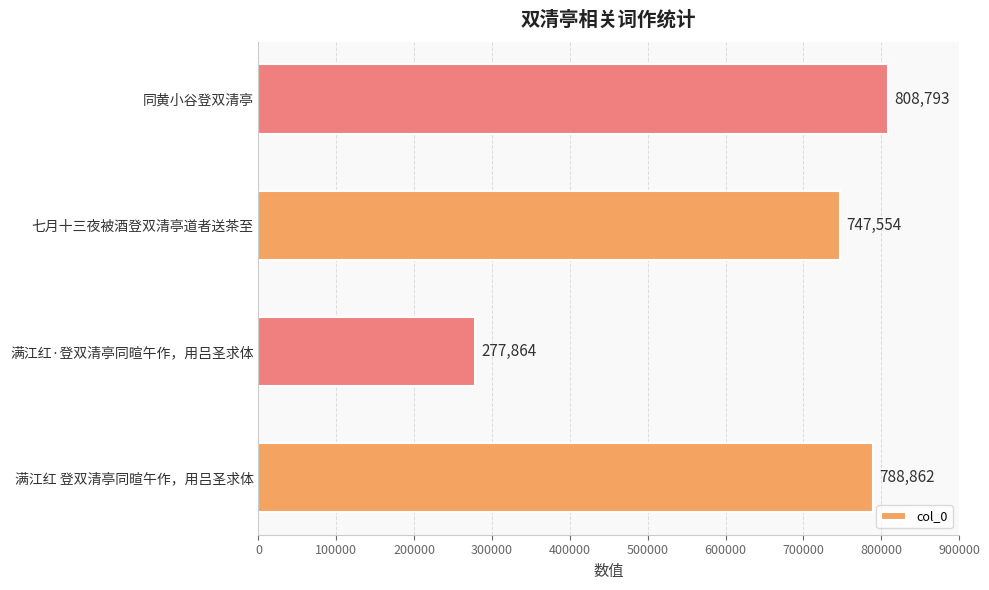

What is the minimum value shown in the chart?

277864